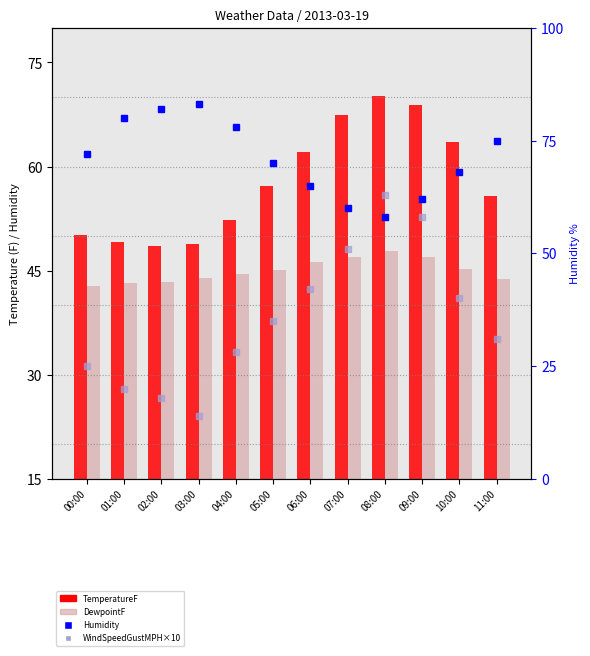

Which series has the largest total across all categories?

Humidity